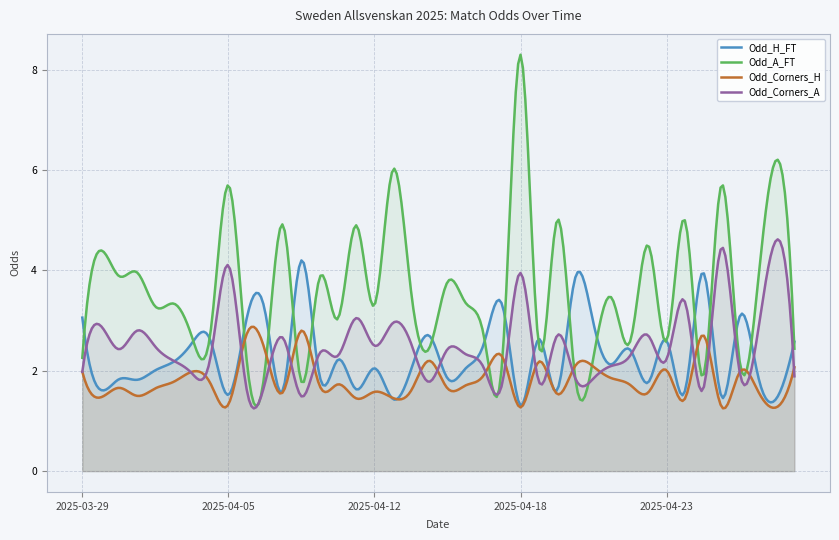

Which series has the largest total across all categories?

Odd_A_FT